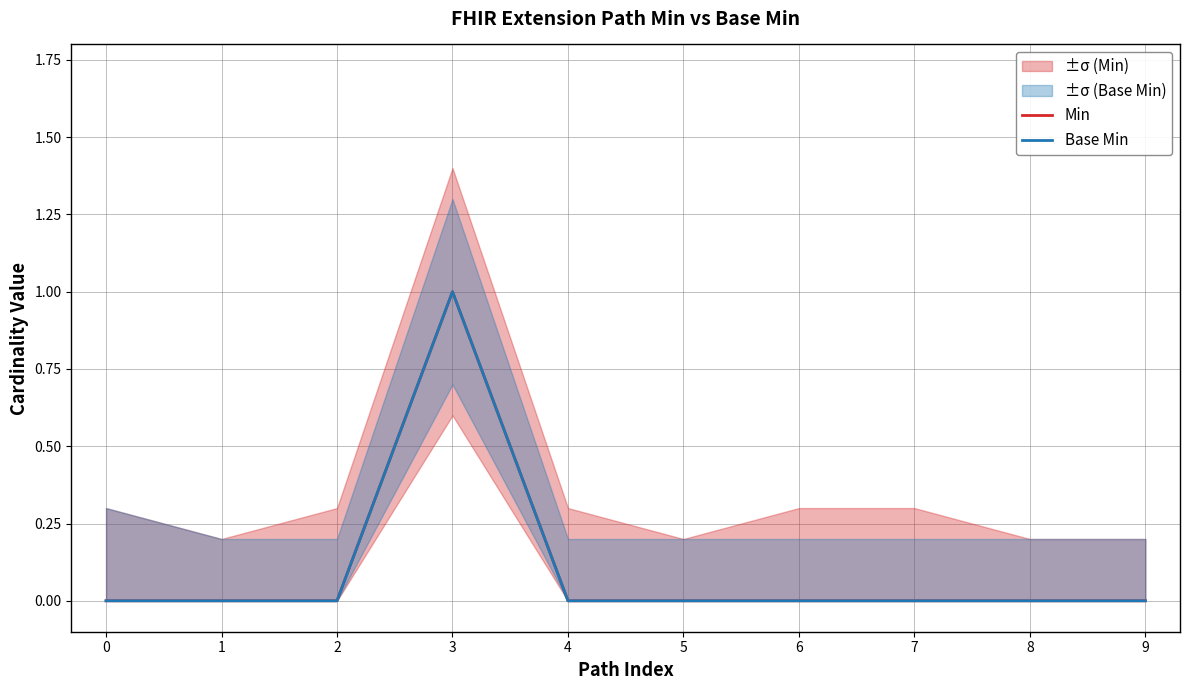

Reading left to right, list all the values displayed in this chart.

Min: 0=0	1=0	2=0	3=1	4=0	5=0	6=0	7=0	8=0	9=0
Base Min: 0=0	1=0	2=0	3=1	4=0	5=0	6=0	7=0	8=0	9=0